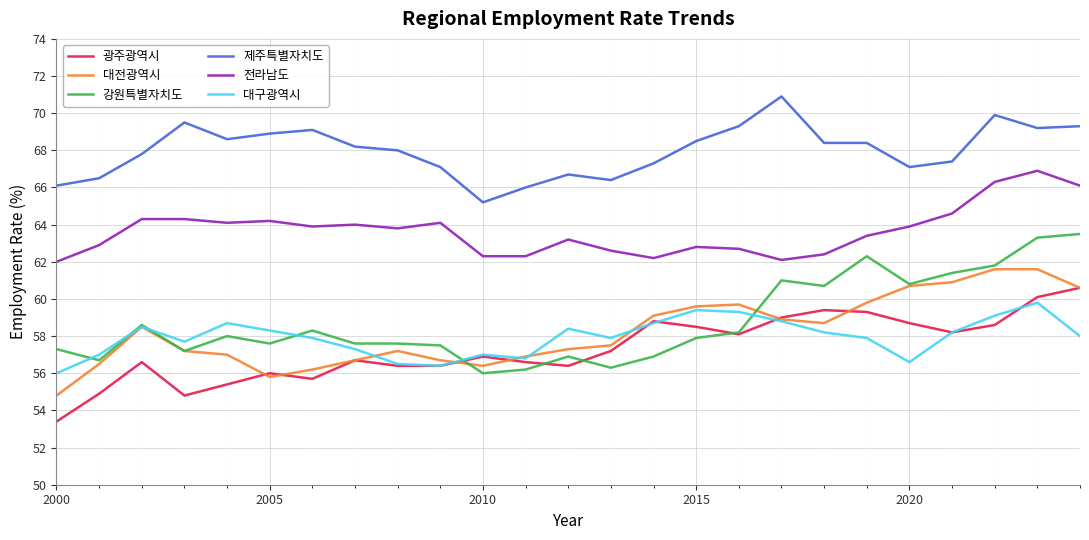

True or false: 강원특별자치도 and 대구광역시 intersect in this chart.

True